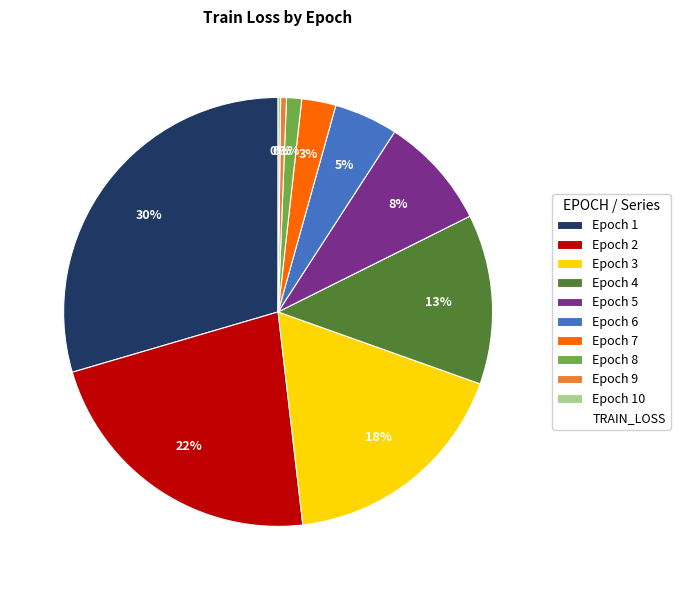

Is there any slice that represents more than half of the pie?

No